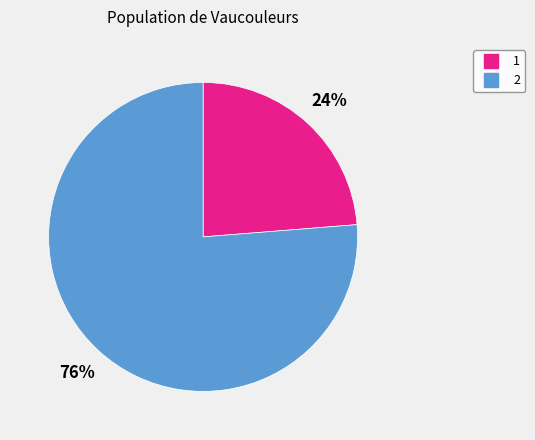

Which slice is the largest?

2